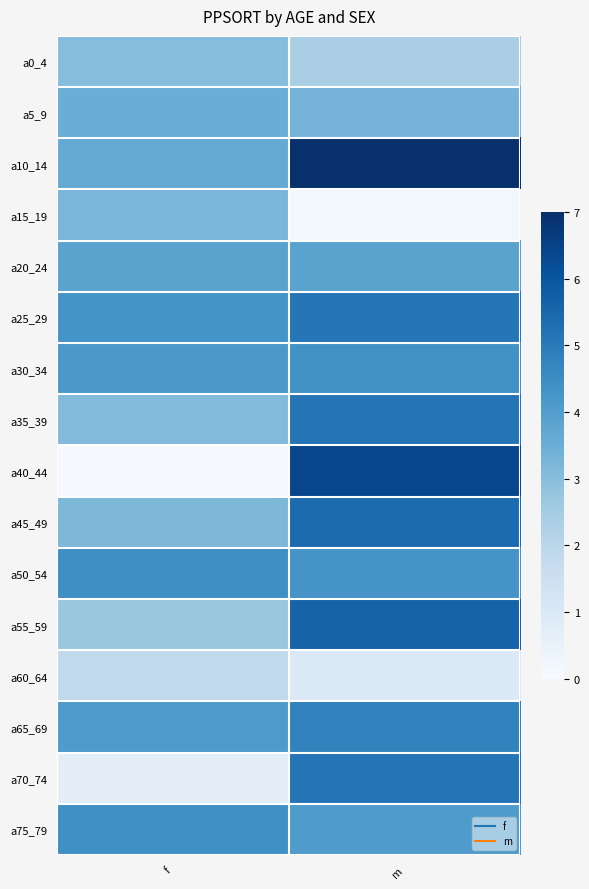

How many data points does each series have?

2